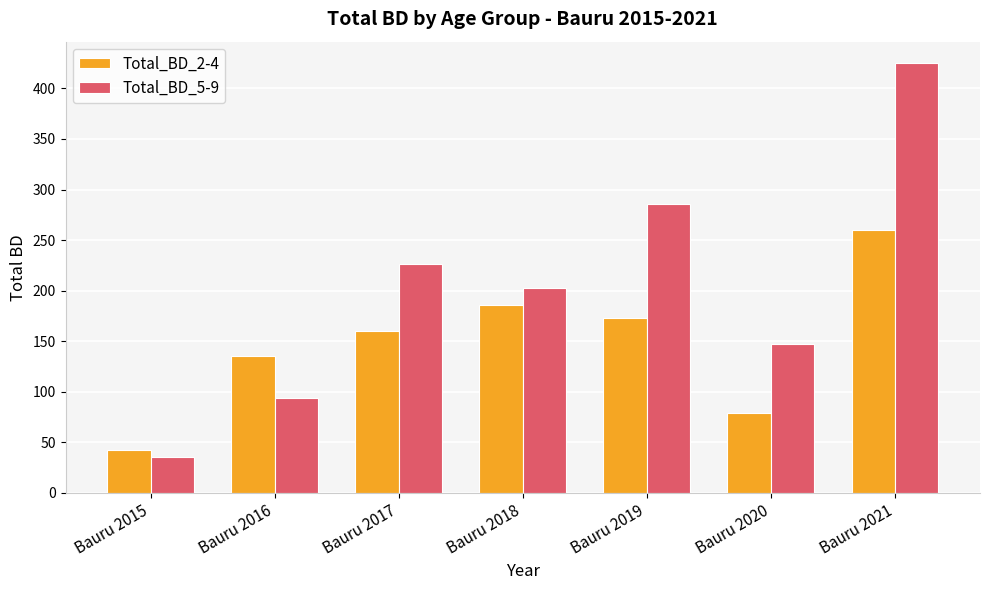

Count the number of categories in the chart.

7